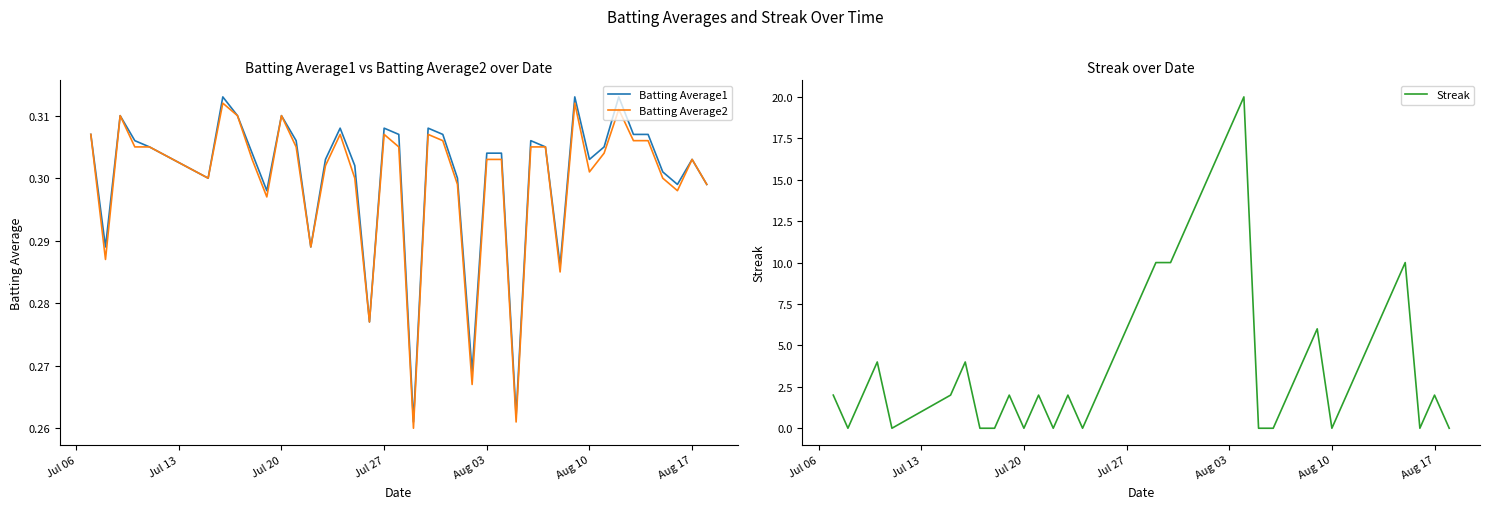

Reading right to left, transcribe all the data shown in this chart.

Batting Average1: 0.3	0.3	0.3	0.3	0.3	0.3	0.3	0.3	0.3	0.3	0.3	0.3	0.3	0.3	0.3	0.3	0.3	0.3	0.3	0.3	0.3	0.3	0.3	0.3	0.3	0.3	0.3	0.3	0.3	0.3	0.3	0.3	0.3	0.3	0.3	0.3	0.3	0.3	0.3	0.3
Batting Average2: 0.3	0.3	0.3	0.3	0.3	0.3	0.3	0.3	0.3	0.3	0.3	0.3	0.3	0.3	0.3	0.3	0.3	0.3	0.3	0.3	0.3	0.3	0.3	0.3	0.3	0.3	0.3	0.3	0.3	0.3	0.3	0.3	0.3	0.3	0.3	0.3	0.3	0.3	0.3	0.3
Streak: 0.0	2.0	0.0	10.0	8.0	6.0	4.0	2.0	0.0	6.0	4.0	2.0	0.0	0.0	20.0	18.0	16.0	14.0	12.0	10.0	10.0	8.0	6.0	4.0	2.0	0.0	2.0	0.0	2.0	0.0	2.0	0.0	0.0	4.0	2.0	0.0	4.0	2.0	0.0	2.0